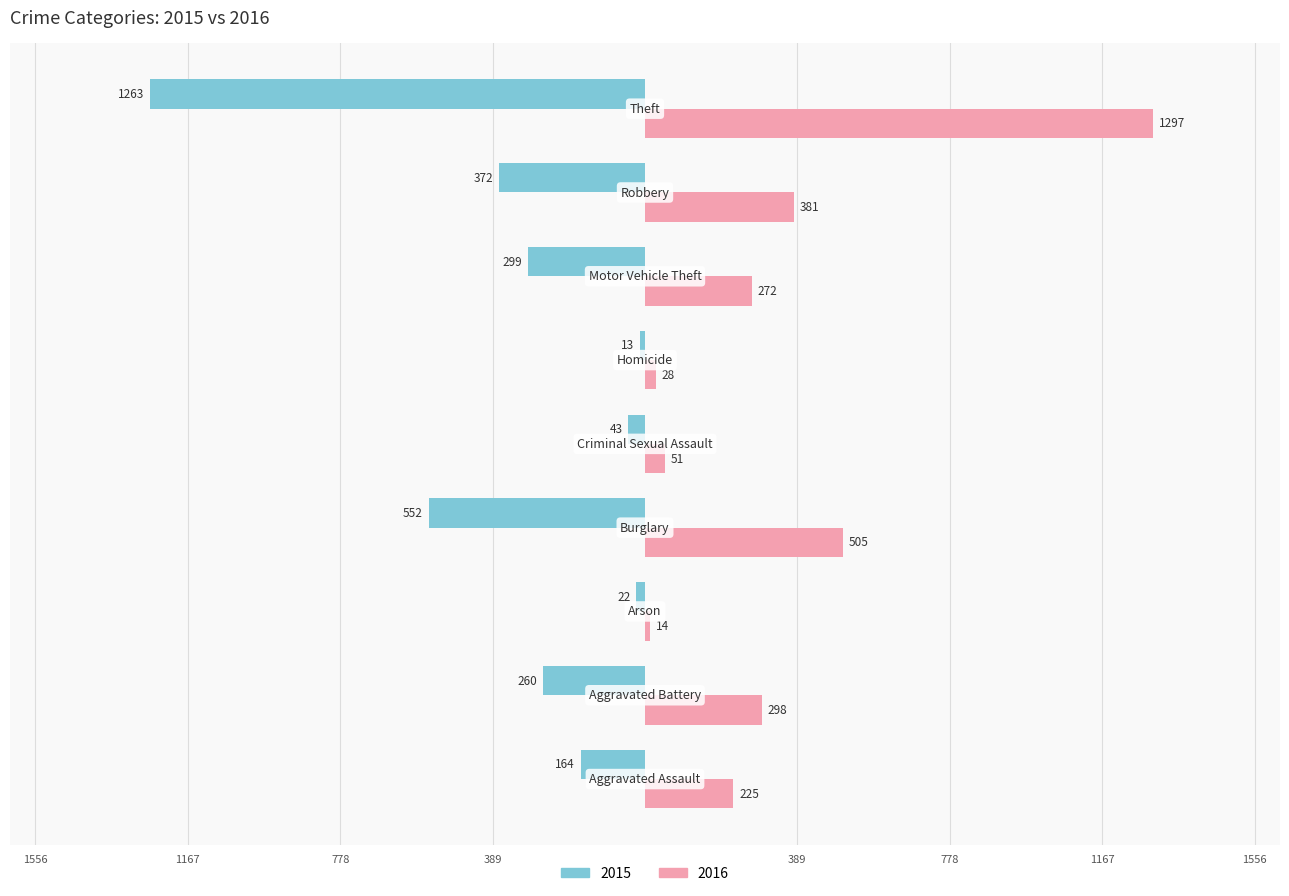

What is the sum of all 2016 values?

3071